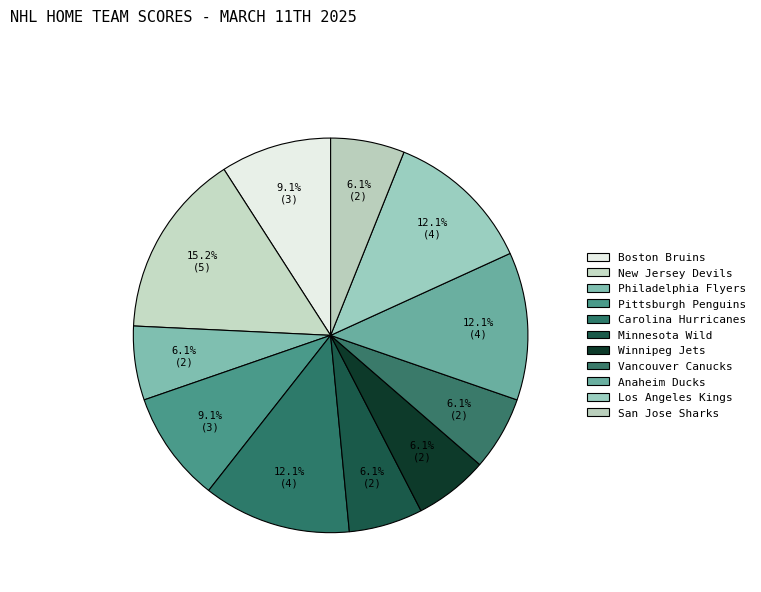

Which has a higher value, Pittsburgh Penguins or Minnesota Wild?

Pittsburgh Penguins